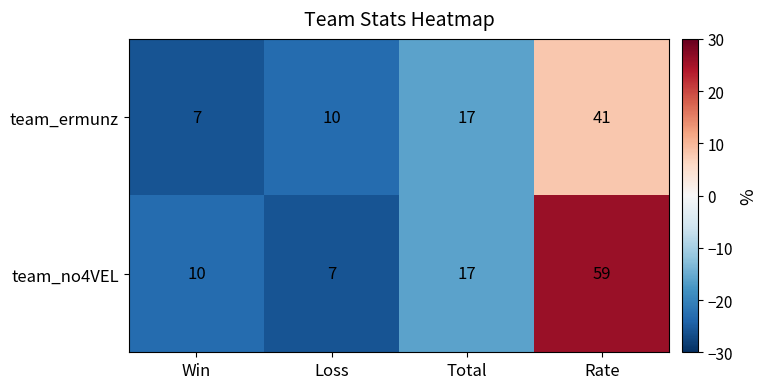

What is the sum of the team_no4VEL values at Win and Total?

27